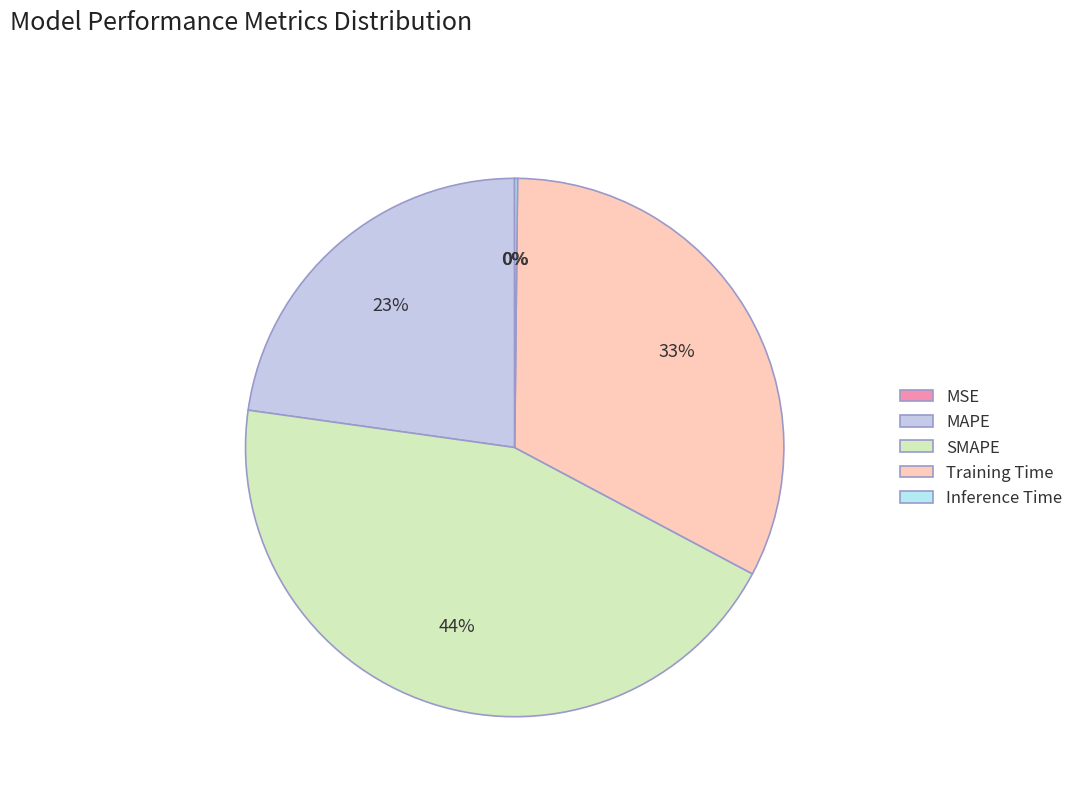

Is it true that MSE is 0% of the pie?

True